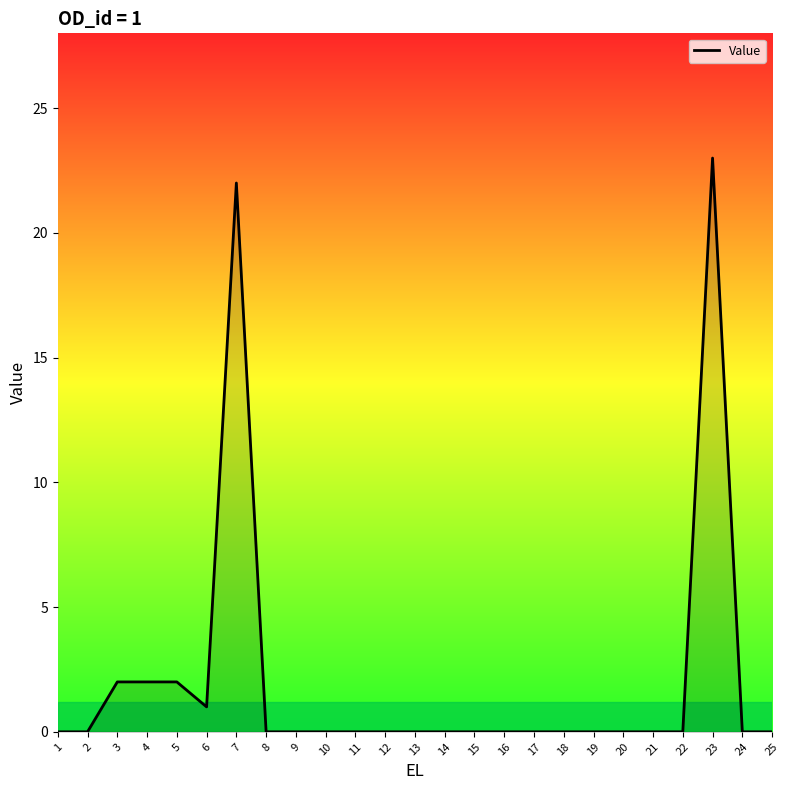

The chart shows a value of 6 at 23. True or false?

False